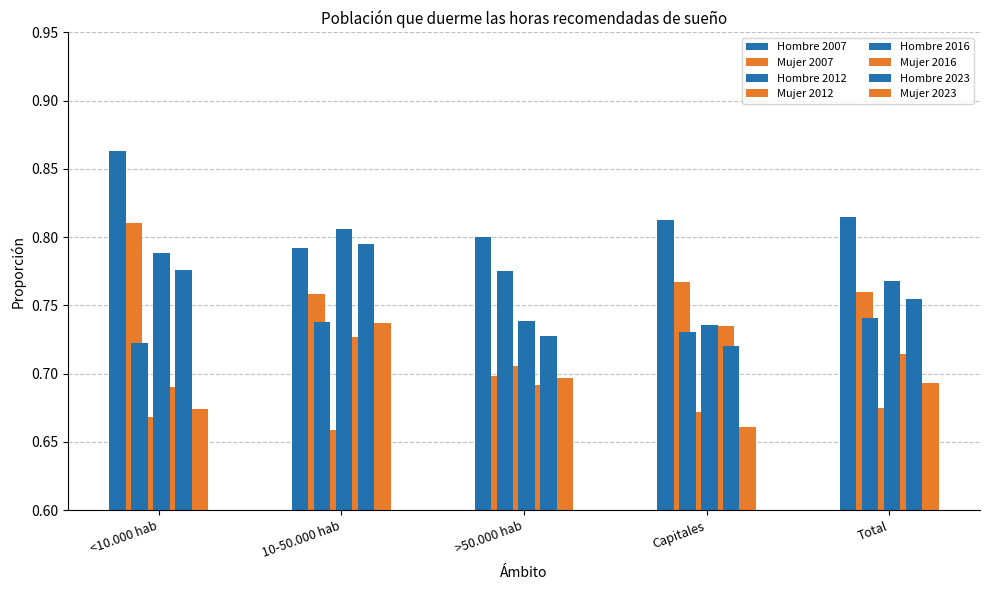

At how many categories does at least one series exceed 0?

5